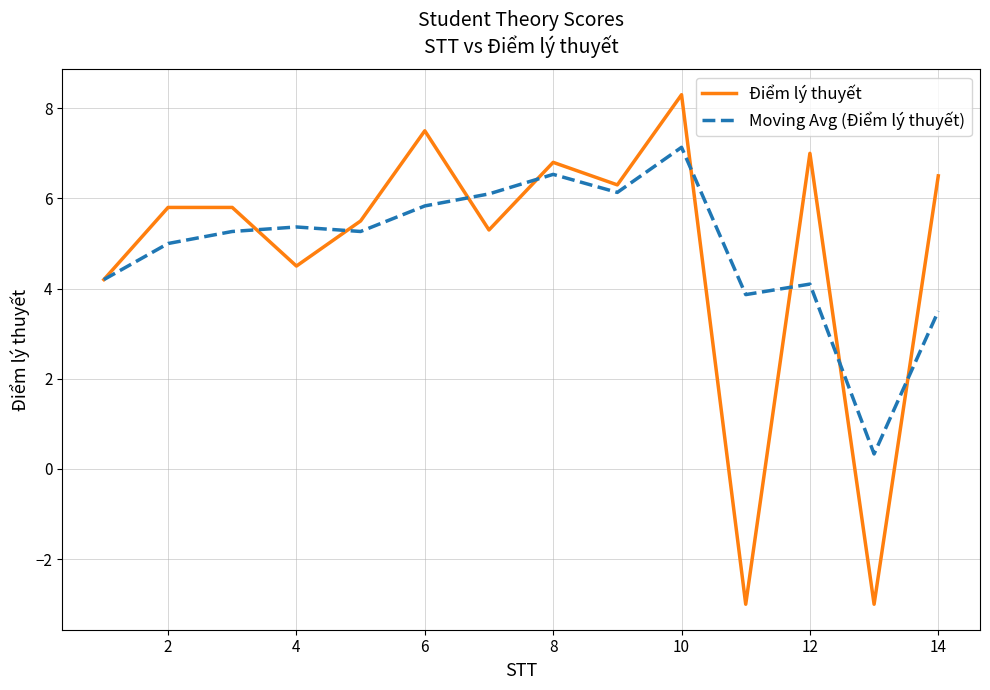

What is the smallest value displayed?

-3.0